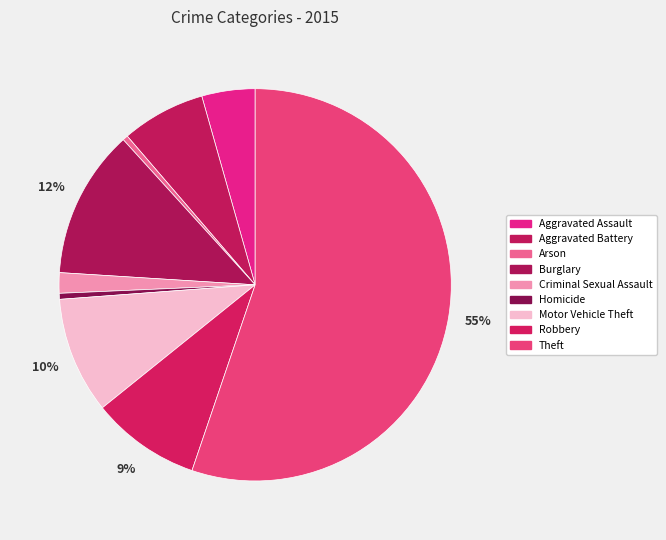

What percentage is NOT represented by Motor Vehicle Theft?

90.4%